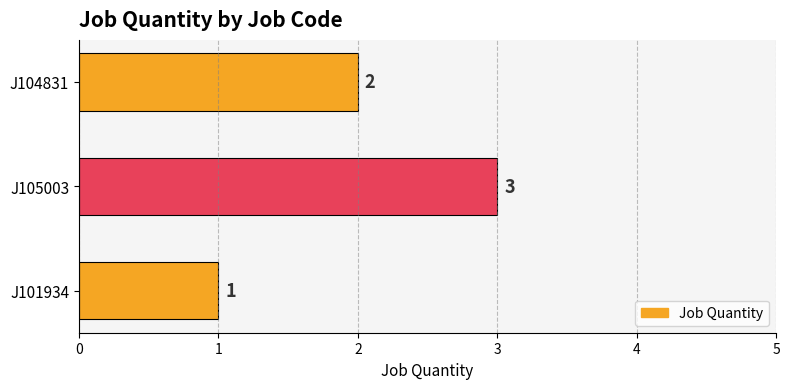

Reading bottom to top, transcribe all the data shown in this chart.

J101934=1	J105003=3	J104831=2